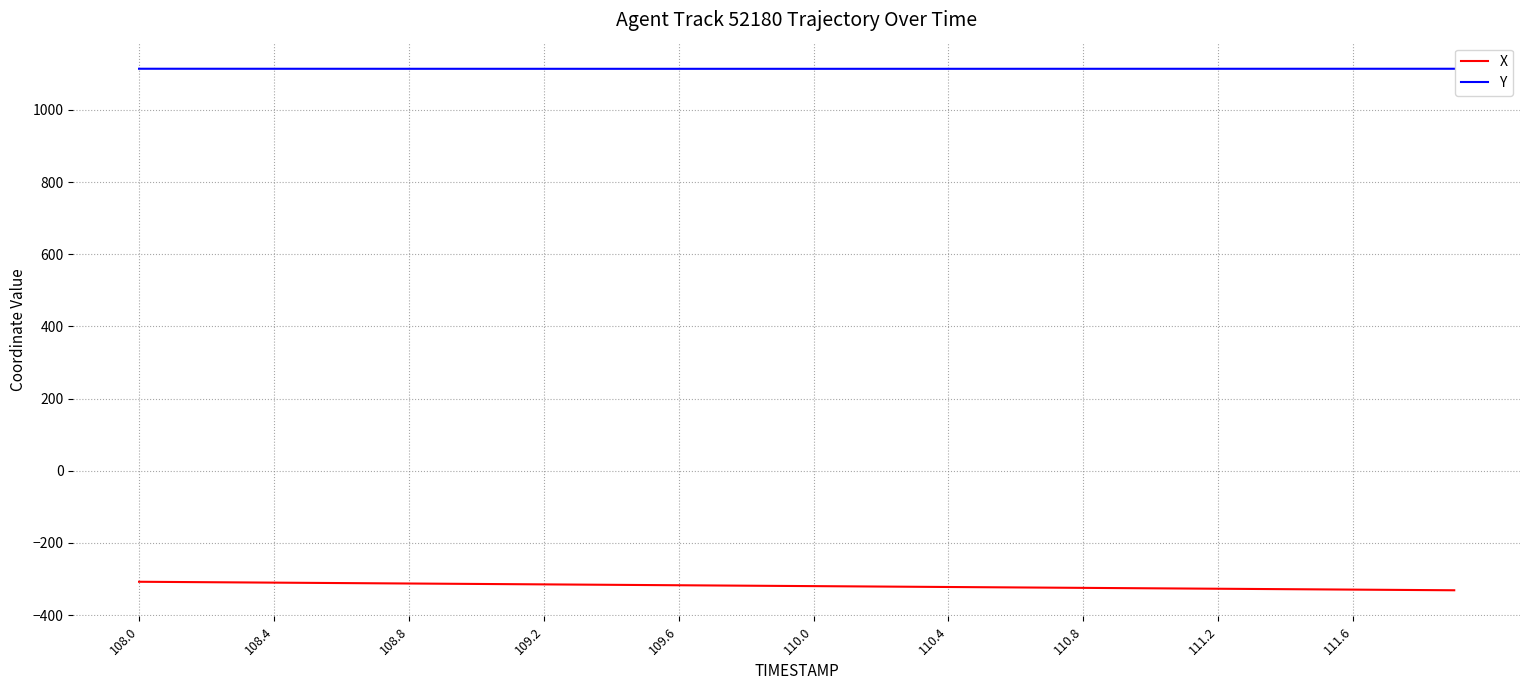

Rank the series by their average value, from highest to lowest.

Y, X